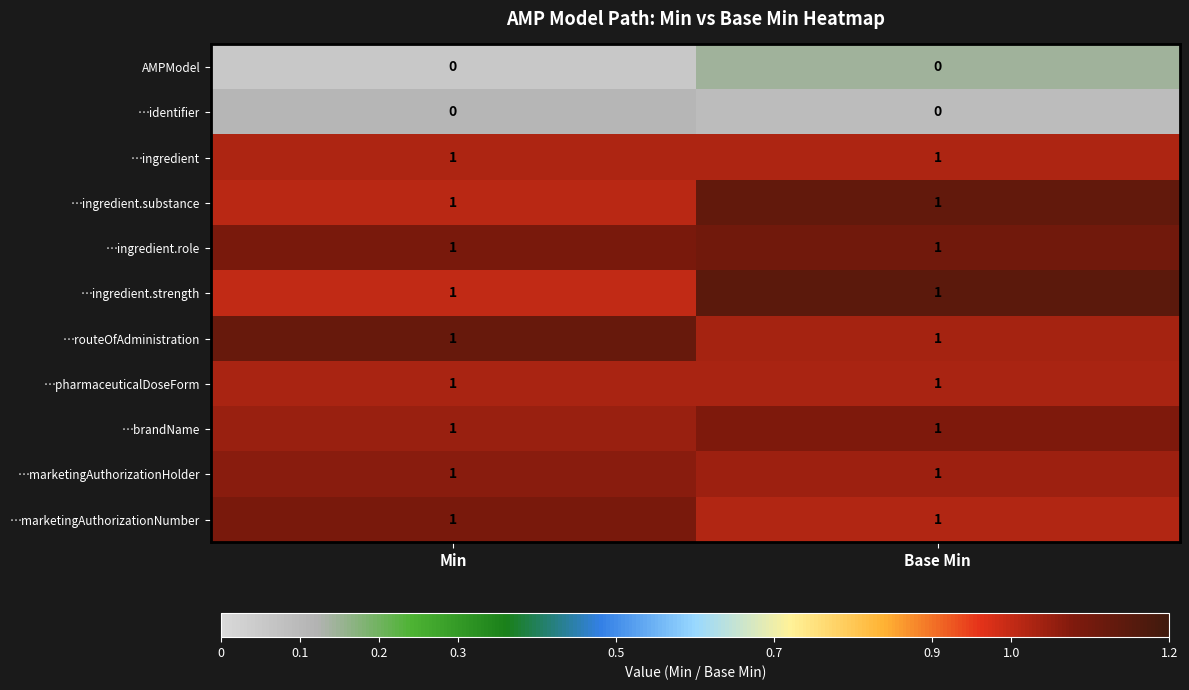

Is it true that …identifier equals 0 at Base Min?

True